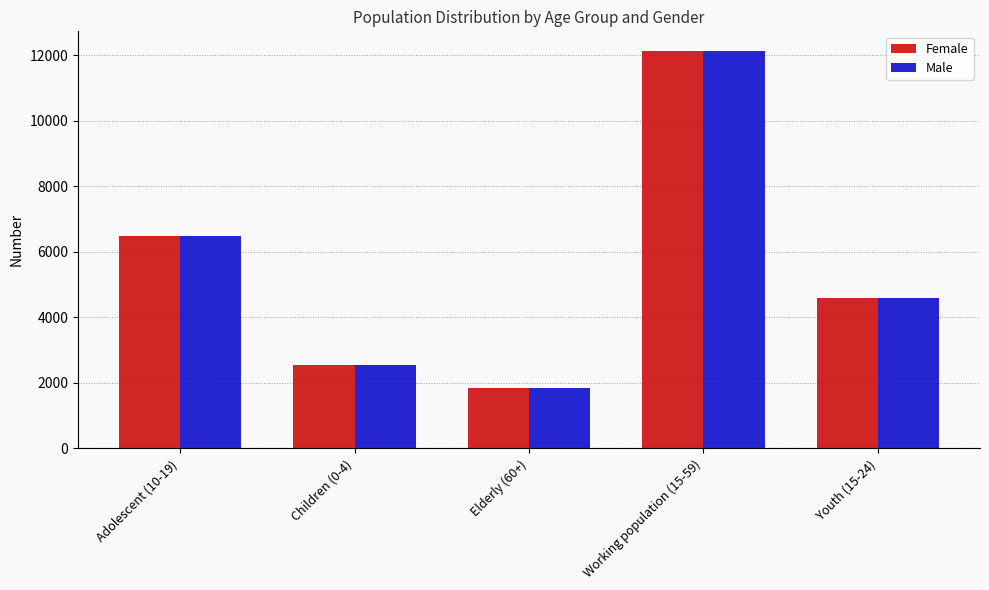

List the labels in order of Male value, smallest first.

Elderly (60+), Children (0-4), Youth (15-24), Adolescent (10-19), Working population (15-59)